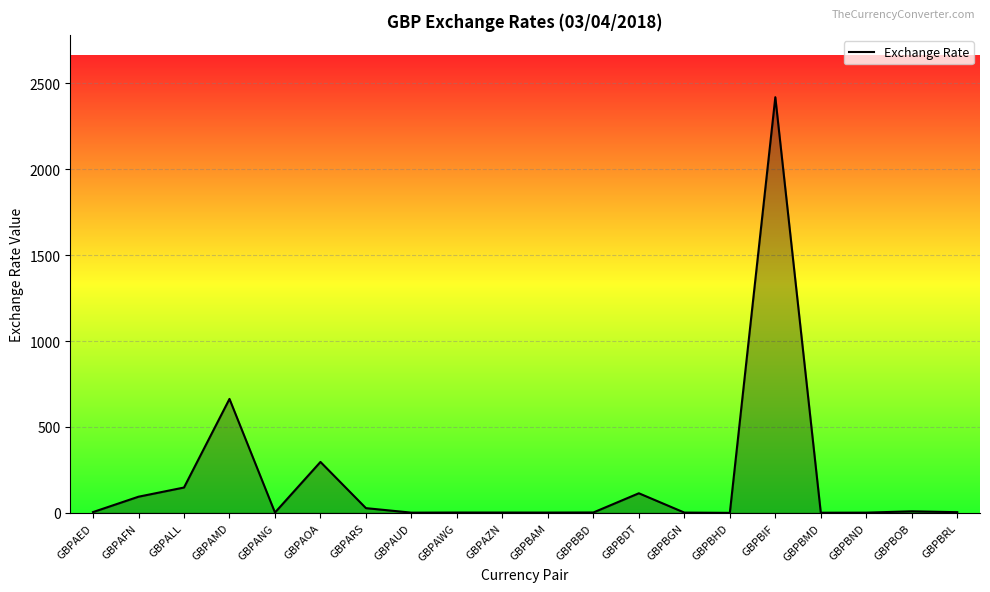

What is the sum of all values?

3802.4